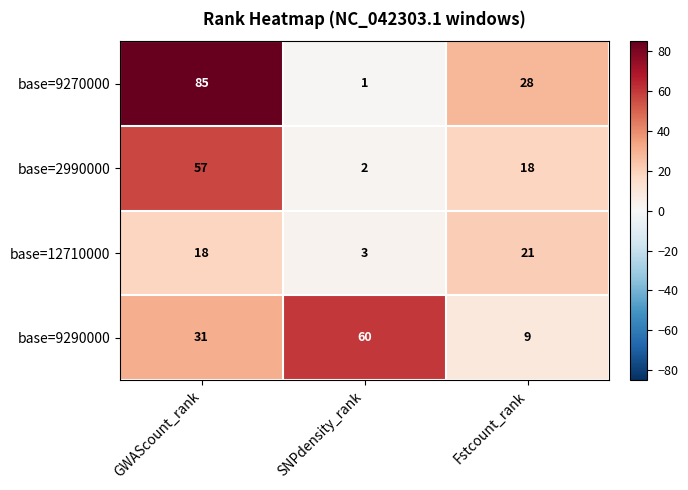

Reading left to right, what are all the values shown in this chart?

base=9270000: 85	1	28
base=2990000: 57	2	18
base=12710000: 18	3	21
base=9290000: 31	60	9